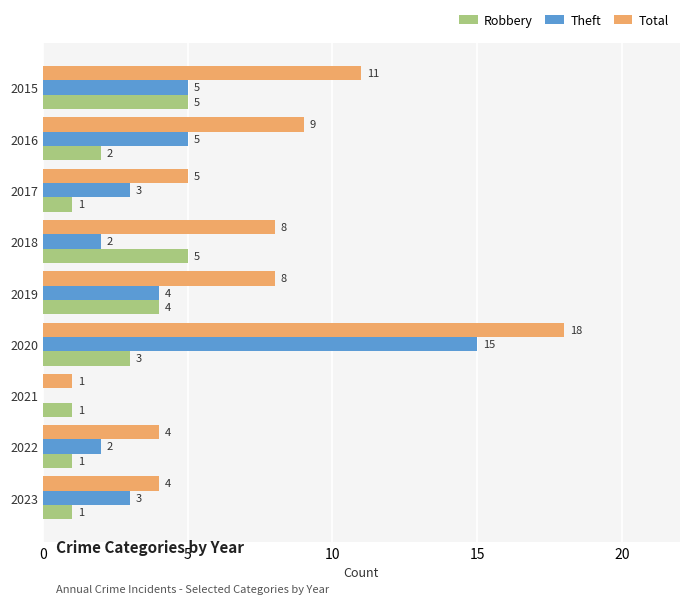

Which series changed the most between 2017 and 2018?

Robbery